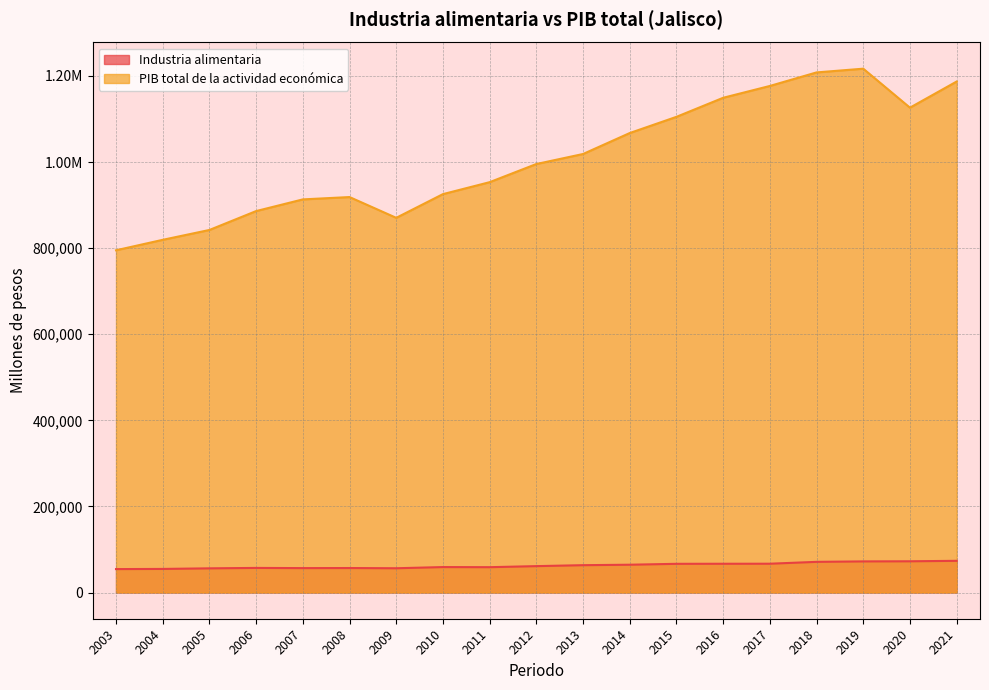

How many lines are shown in the chart?

2